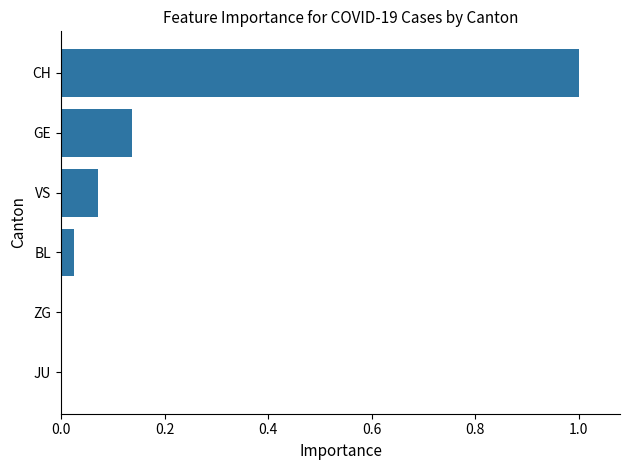

How many categories are shown in the chart?

6